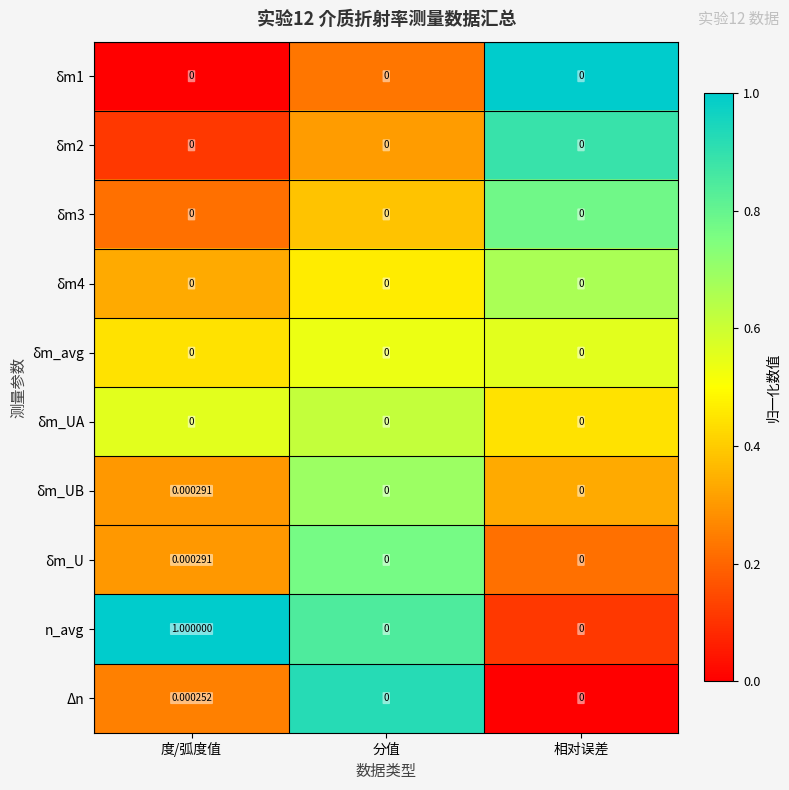

At which category does the chart reach its peak across all series?

相对误差